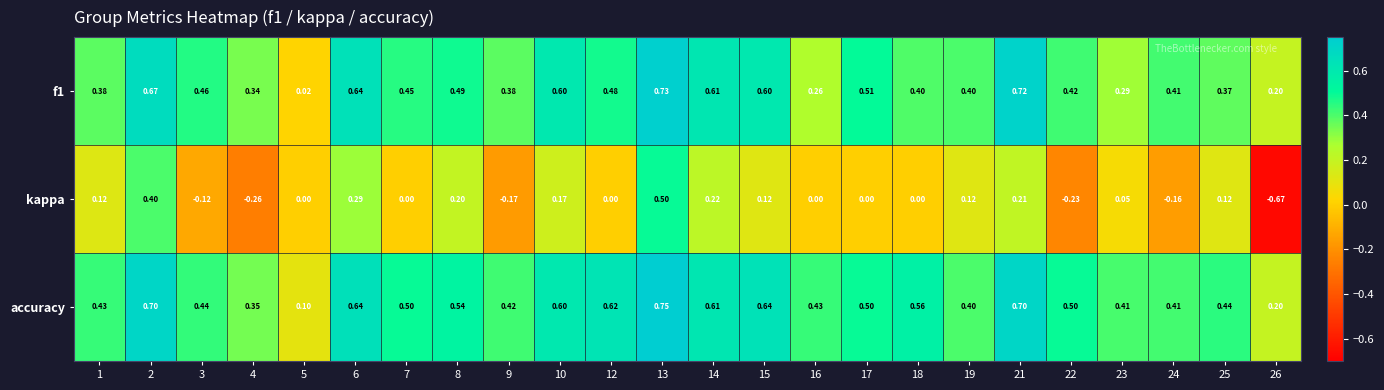

Which series has the widest spread of values?

kappa